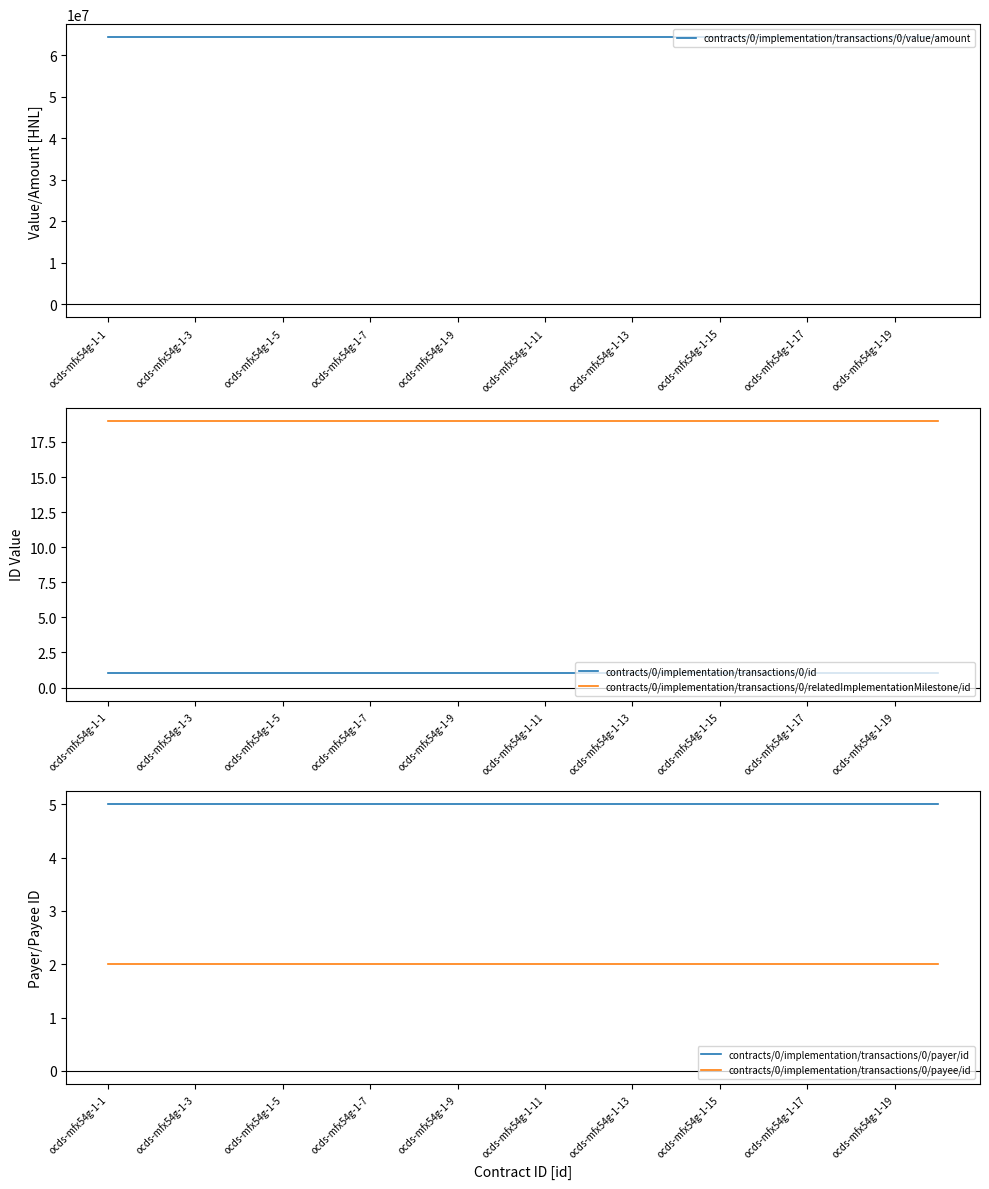

Rank the series at 13 from lowest to highest value.

contracts/0/implementation/transactions/0/id, contracts/0/implementation/transactions/0/payee/id, contracts/0/implementation/transactions/0/payer/id, contracts/0/implementation/transactions/0/relatedImplementationMilestone/id, contracts/0/implementation/transactions/0/value/amount